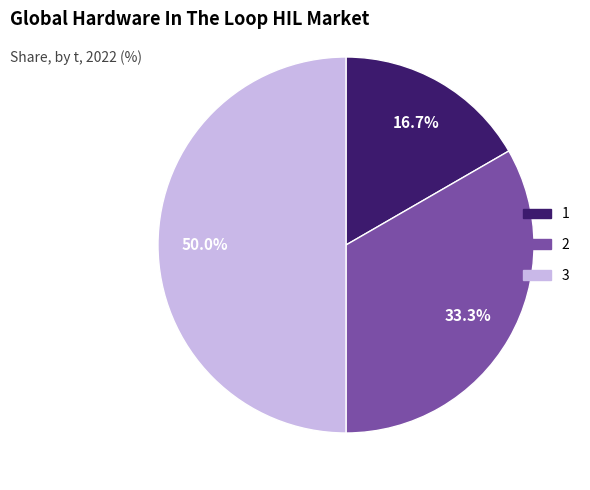

Approximately how many times larger is the value at 1 compared to 3?

0.3